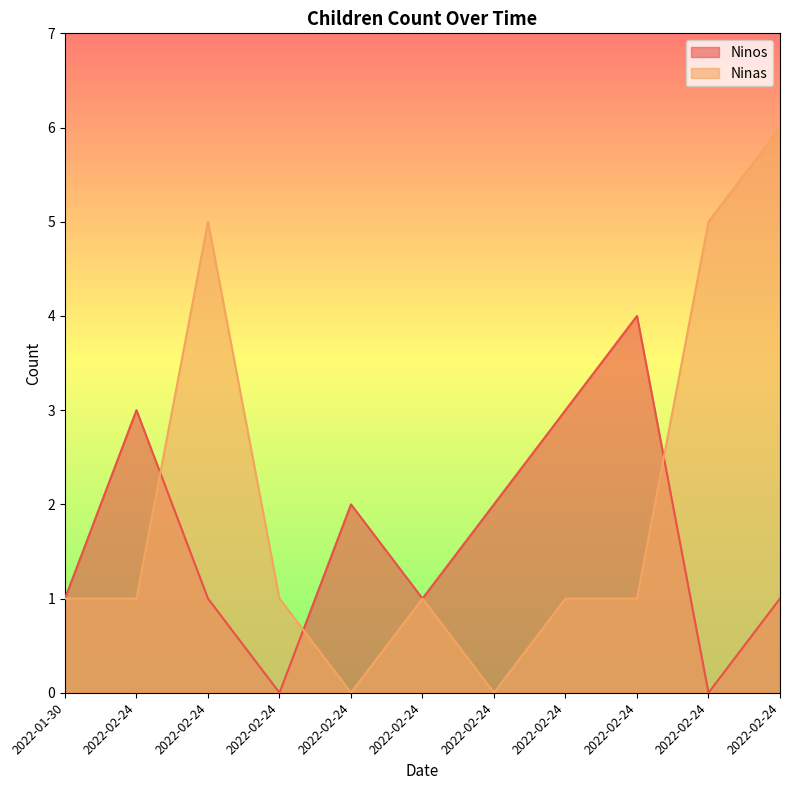

Is it true that Ninas equals 5 at 2022-02-24?

True